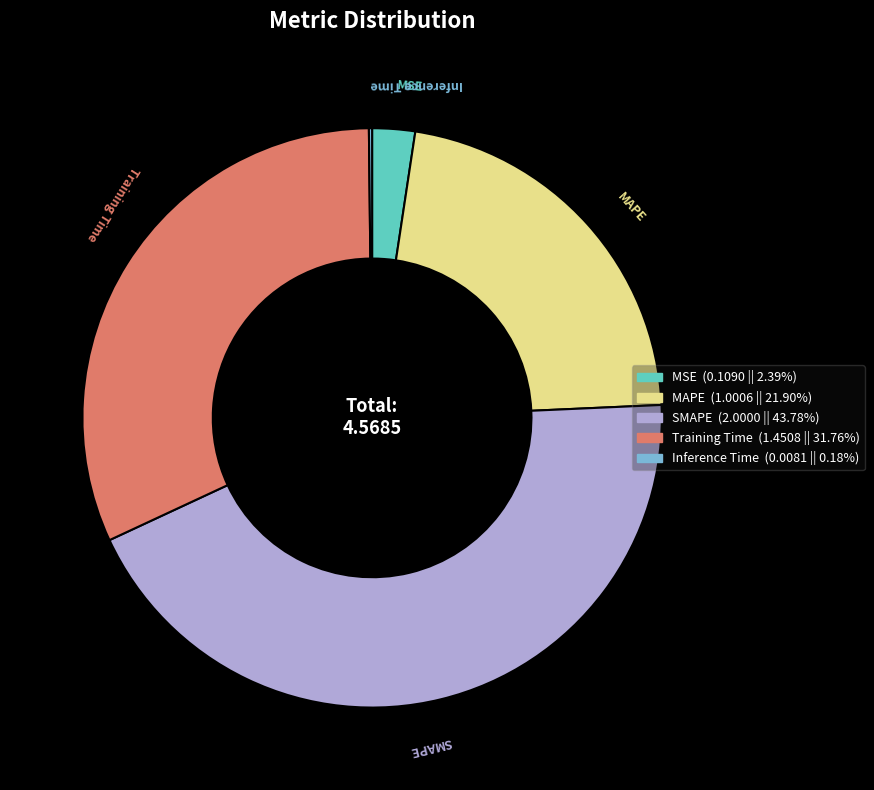

Which slice is the largest?

SMAPE